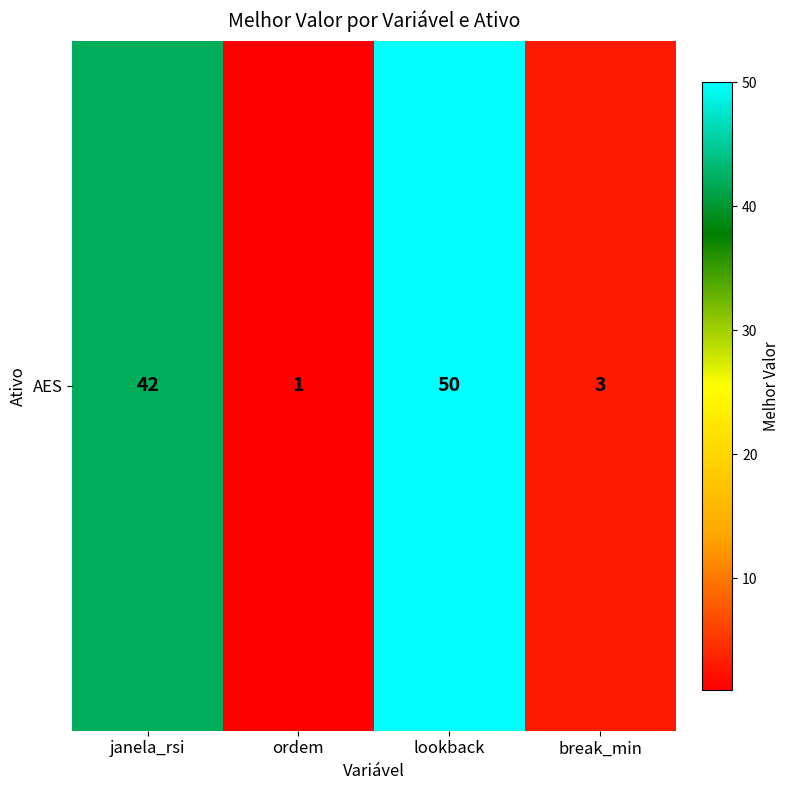

What is the change in value from janela_rsi to break_min?

-39